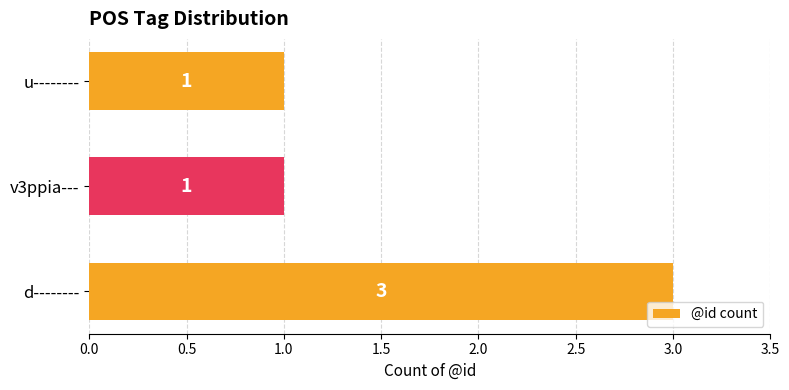

The value at u-------- is 1. True or false?

True